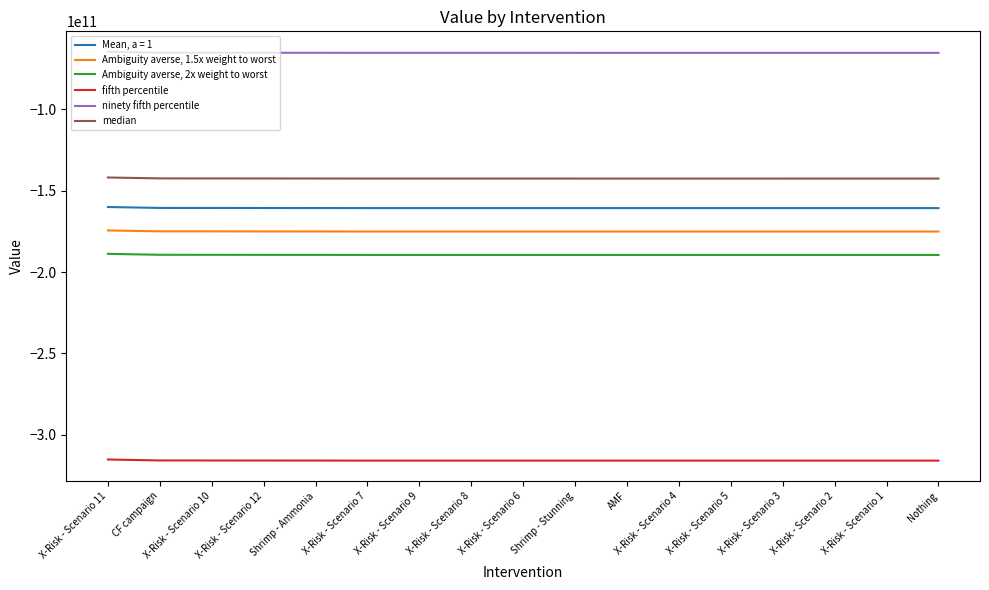

The value of fifth percentile at Shrimp - Stunning is -315975023672.7. True or false?

True